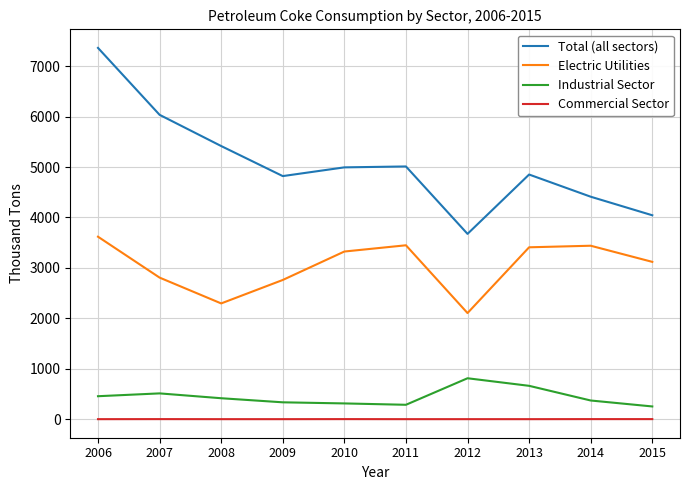

True or false: Electric Utilities and Total (all sectors) intersect in this chart.

False